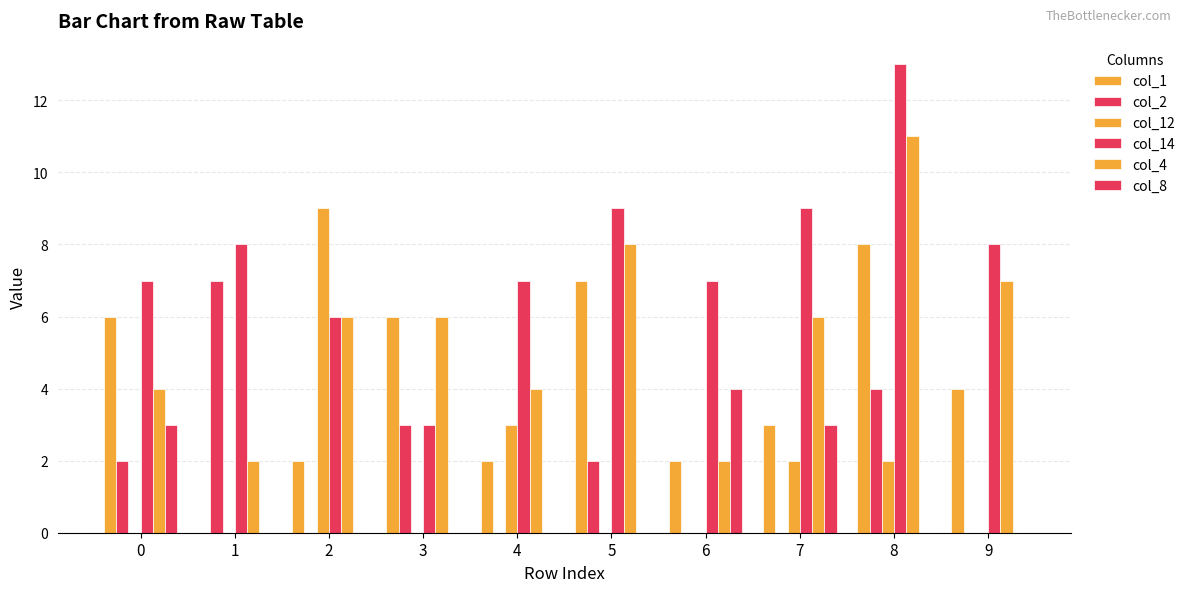

Reading right to left, list all the values displayed in this chart.

col_1: 9=4	8=8	7=3	6=2	5=7	4=2	3=6	2=2	1=0	0=6
col_2: 9=0	8=4	7=0	6=0	5=2	4=0	3=3	2=0	1=7	0=2
col_12: 9=0	8=2	7=2	6=0	5=0	4=3	3=0	2=9	1=0	0=0
col_14: 9=8	8=13	7=9	6=7	5=9	4=7	3=3	2=6	1=8	0=7
col_4: 9=7	8=11	7=6	6=2	5=8	4=4	3=6	2=6	1=2	0=4
col_8: 9=0	8=0	7=3	6=4	5=0	4=0	3=0	2=0	1=0	0=3